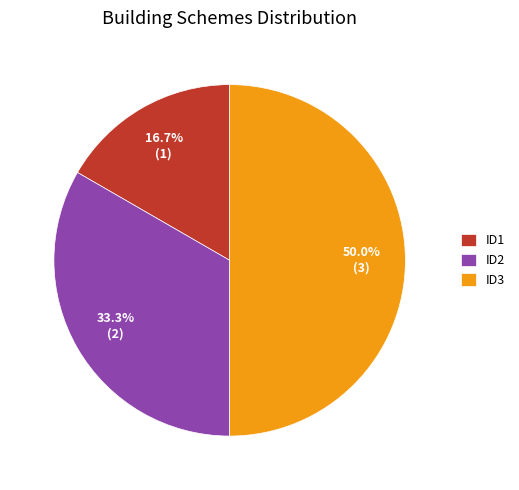

What percentage do ID3 and ID2 together represent?

83.3%